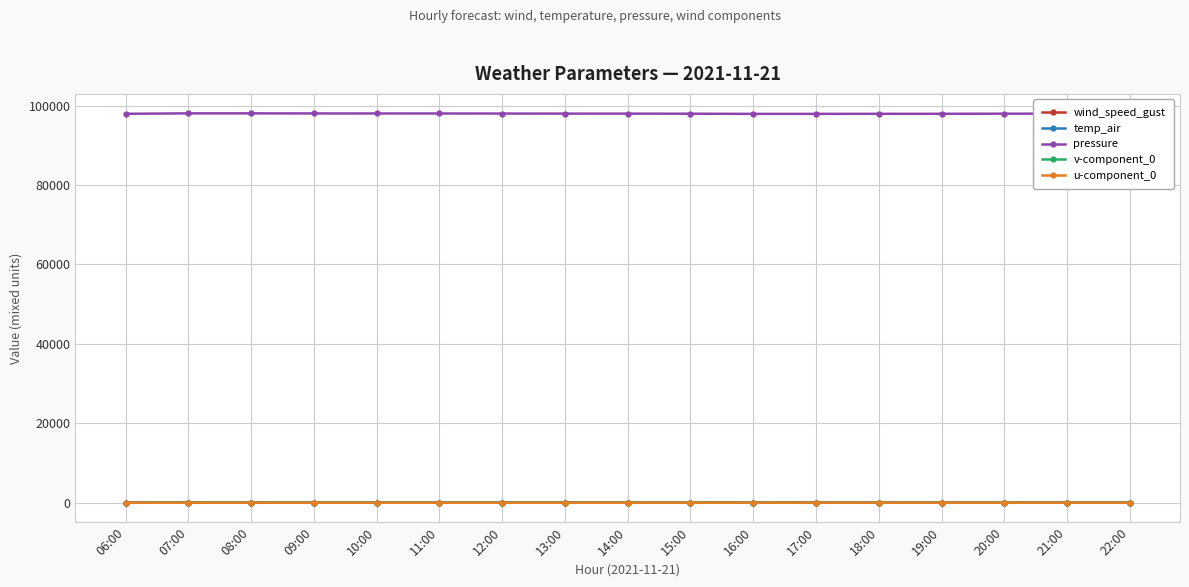

True or false: temp_air has a value of 12.5 at 19:00.

True